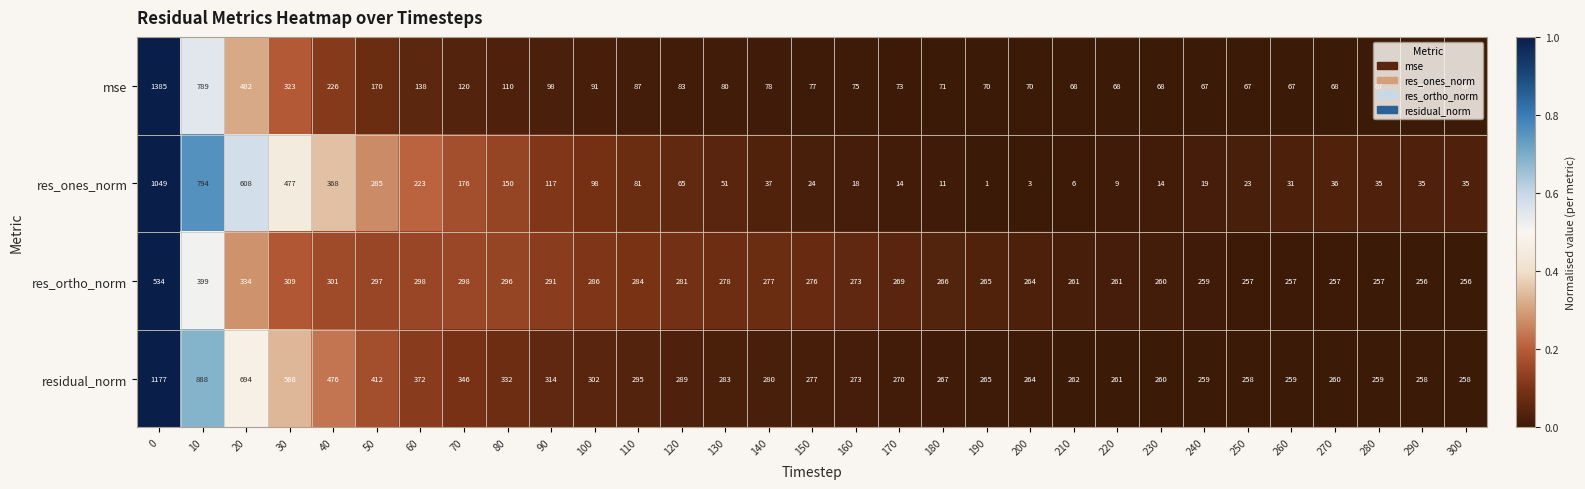

List the series in order of their peak value, lowest first.

res_ortho_norm, res_ones_norm, residual_norm, mse